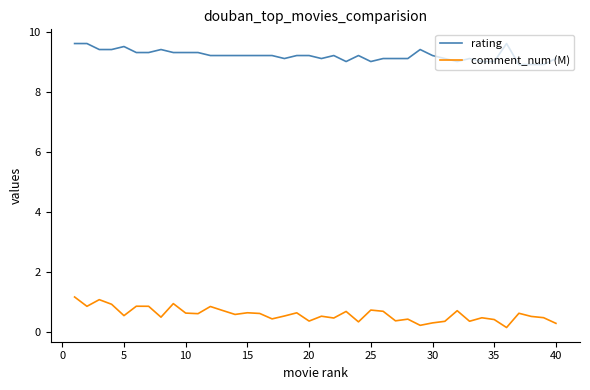

What is the lowest value of the comment_num (M) series?

0.1